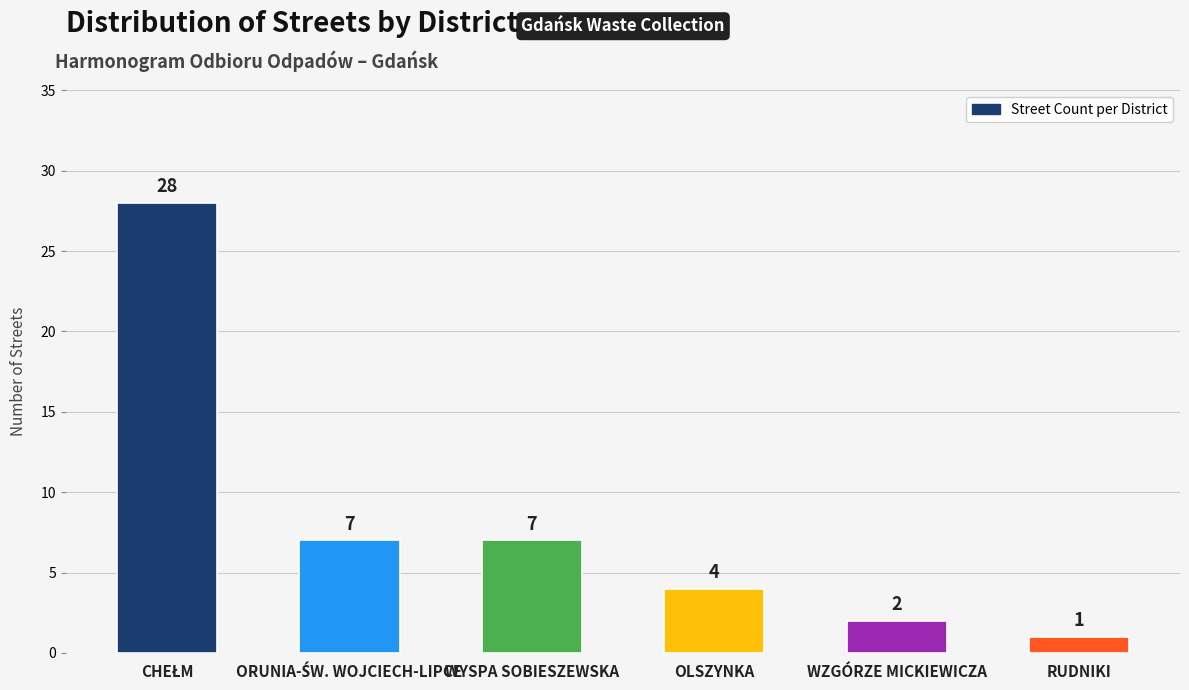

True or false: the data shows 12 at WYSPA SOBIESZEWSKA.

False